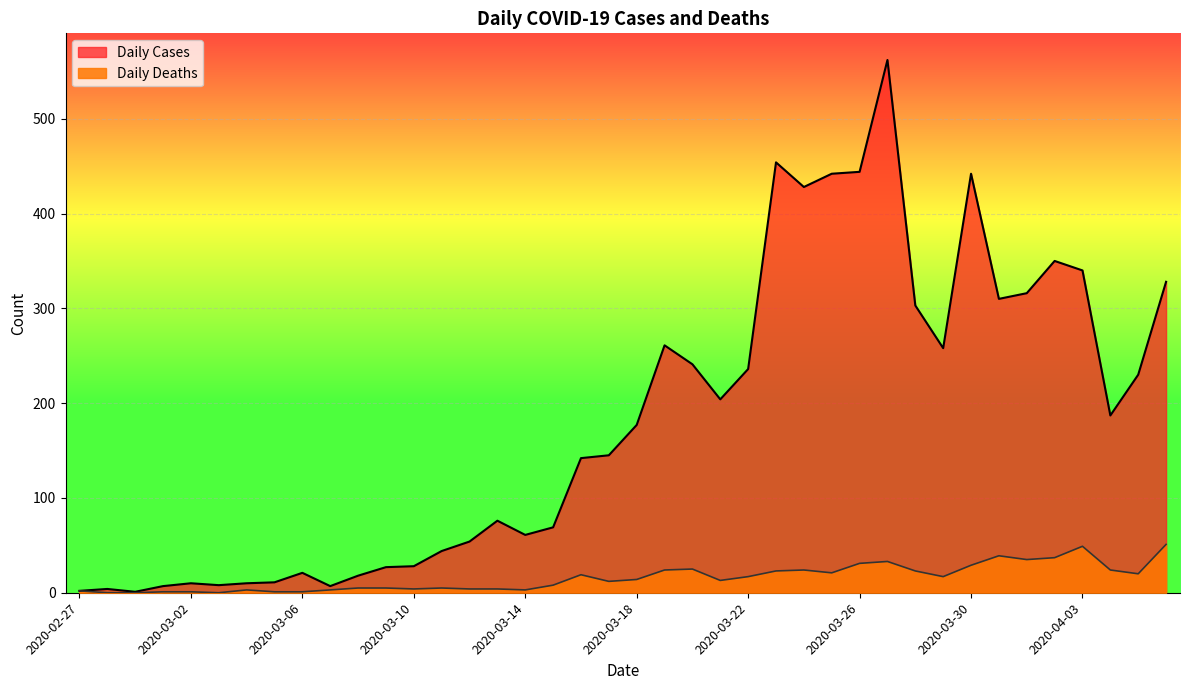

How many lines are shown in the chart?

2